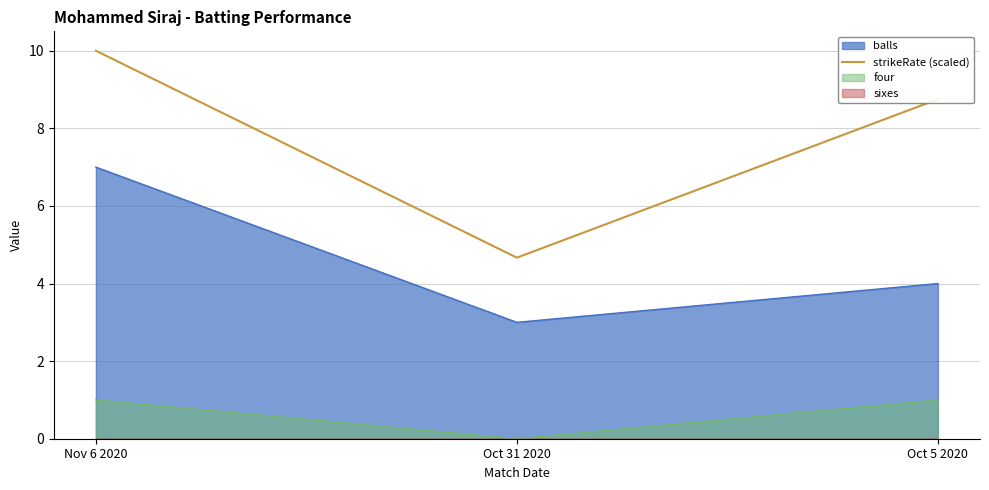

What is the label of the 3rd point from the right?

Nov 6 2020